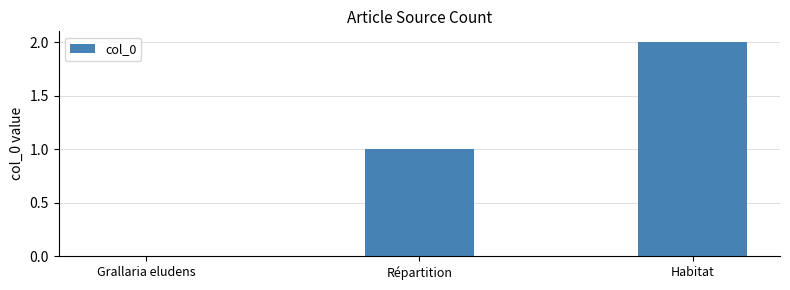

At which category does the chart reach its peak across all series?

Habitat